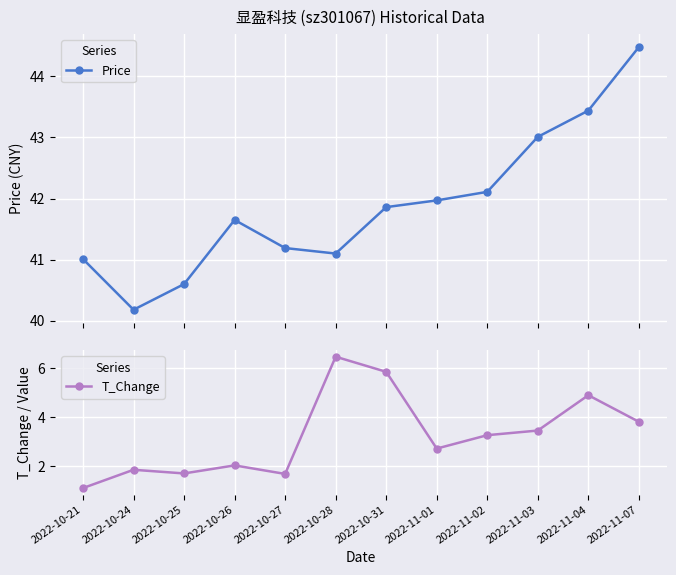

How many lines are shown in the chart?

2